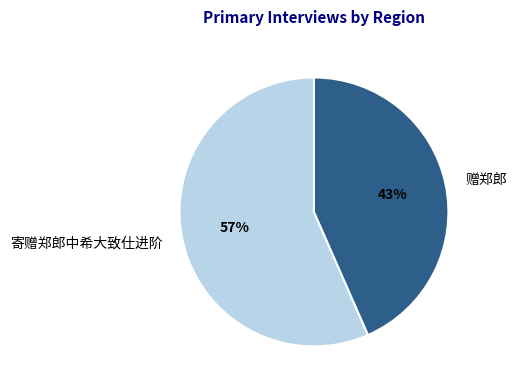

Between 寄赠郑郎中希大致仕进阶 and 赠郑郎, which is larger?

寄赠郑郎中希大致仕进阶